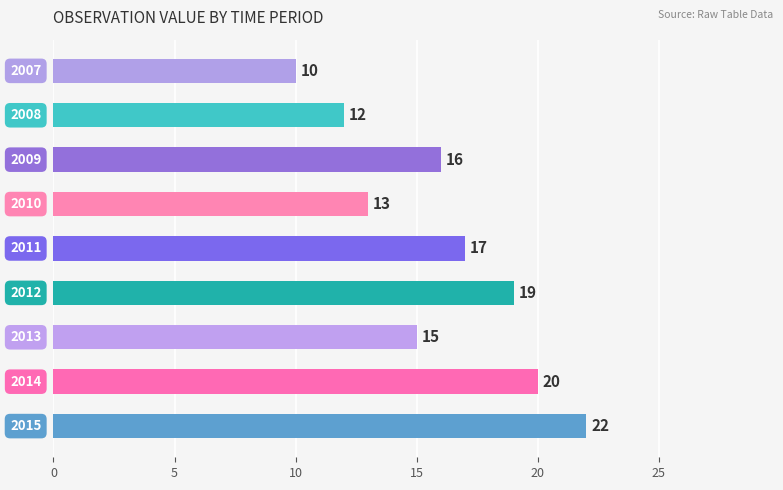

What is the value of the 6th bar from the top?

19